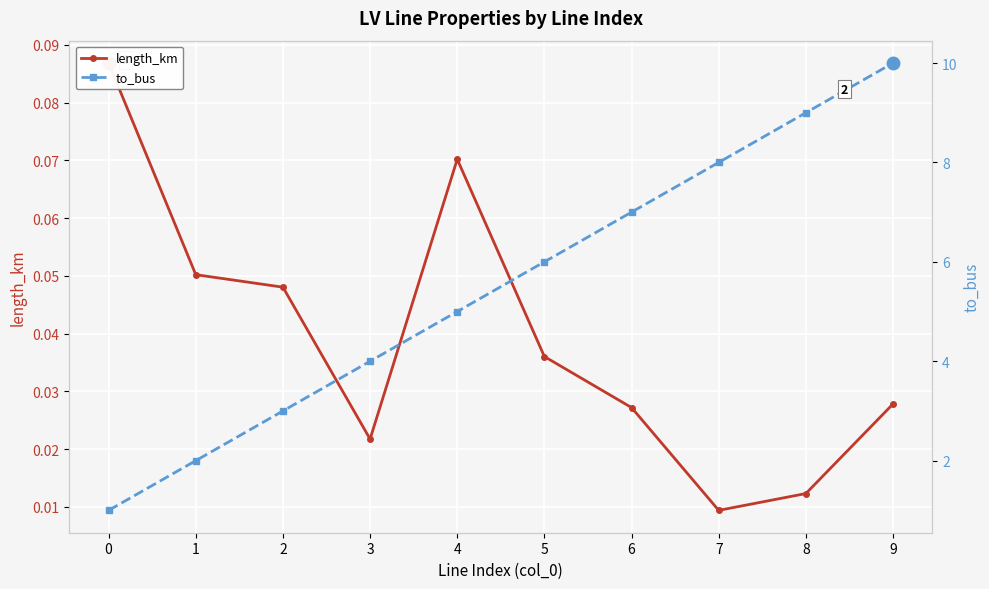

Reading left to right, what are all the values shown in this chart?

length_km: 0=0.1	1=0.1	2=0.0	3=0.0	4=0.1	5=0.0	6=0.0	7=0.0	8=0.0	9=0.0
to_bus: 0=1.0	1=2.0	2=3.0	3=4.0	4=5.0	5=6.0	6=7.0	7=8.0	8=9.0	9=10.0